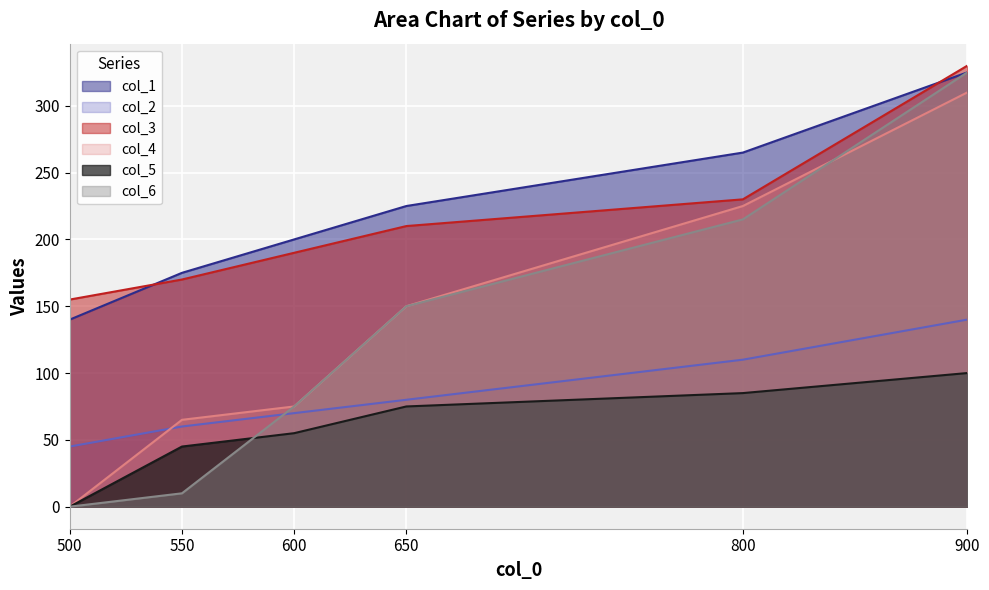

Reading right to left, list all the values displayed in this chart.

col_1: 325	265	225	200	175	140
col_2: 140	110	80	70	60	45
col_3: 330	230	210	190	170	155
col_4: 310	225	150	75	65	0
col_5: 100	85	75	55	45	0
col_6: 325	215	150	75	10	0